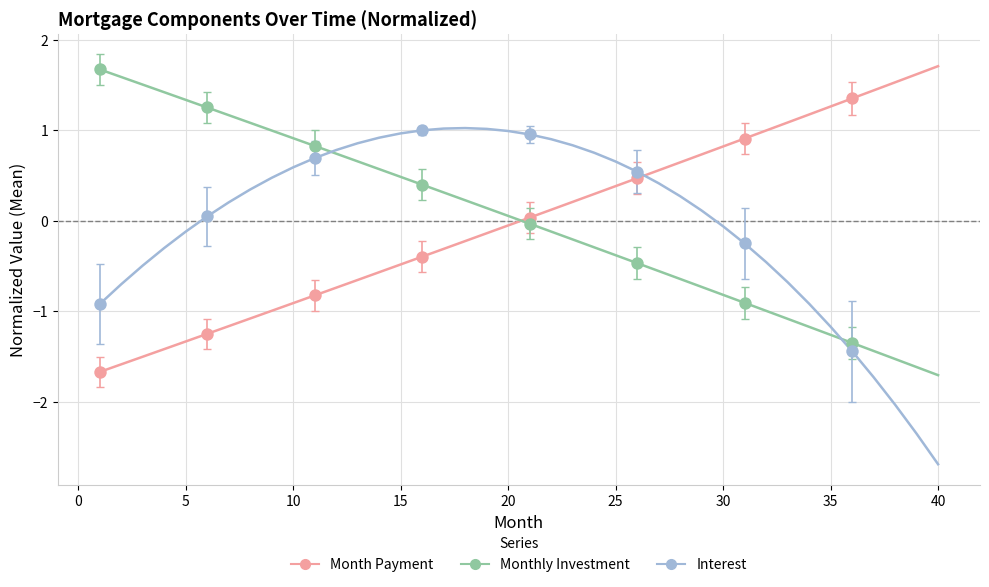

Across all data points, what is the range of Y values (max minus min)?

3.3